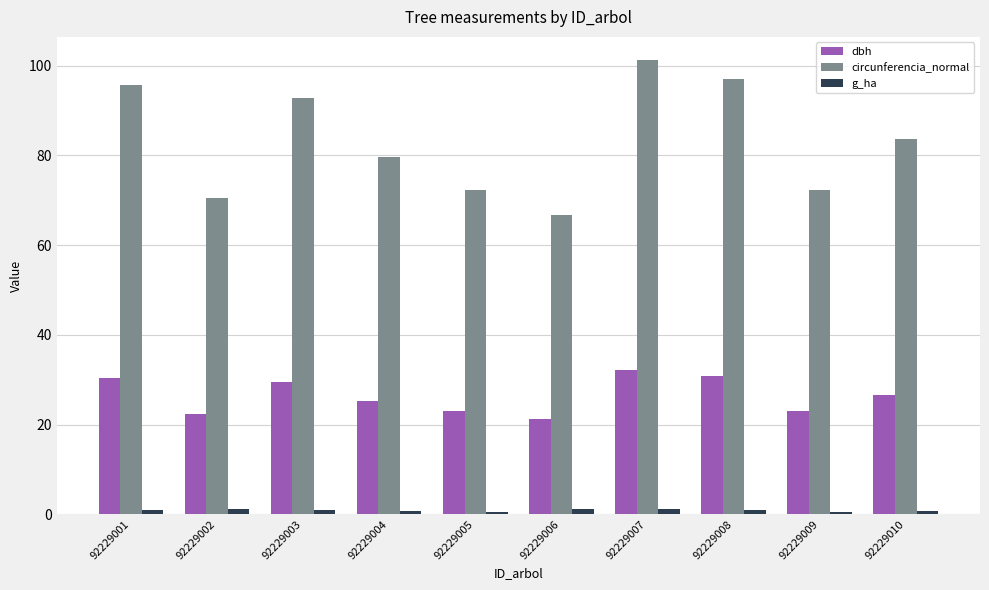

Which series has the largest range (max minus min)?

circunferencia_normal